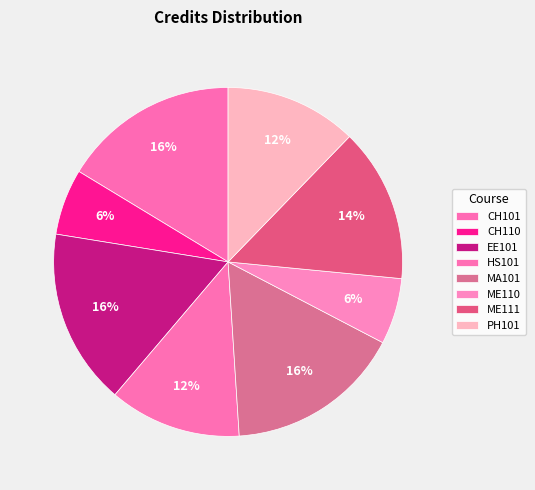

Is there any slice that represents more than half of the pie?

No